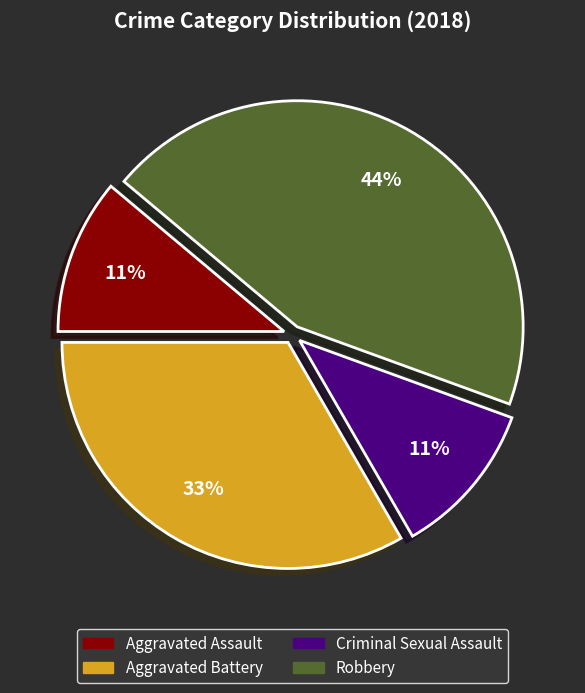

Which category has the biggest portion of the pie?

Robbery